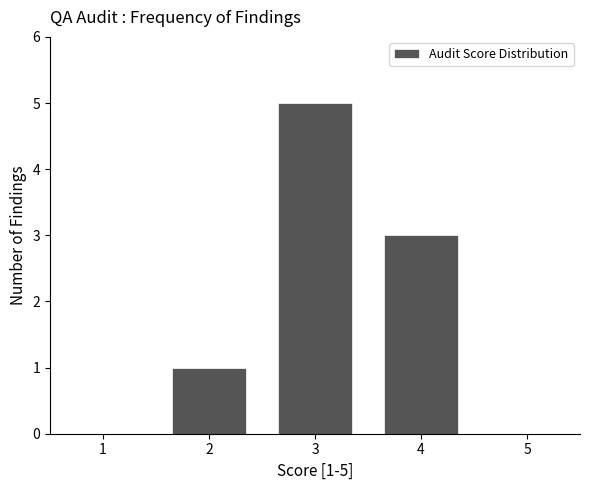

Reading right to left, what are all the values shown in this chart?

5=0	4=3	3=5	2=1	1=0